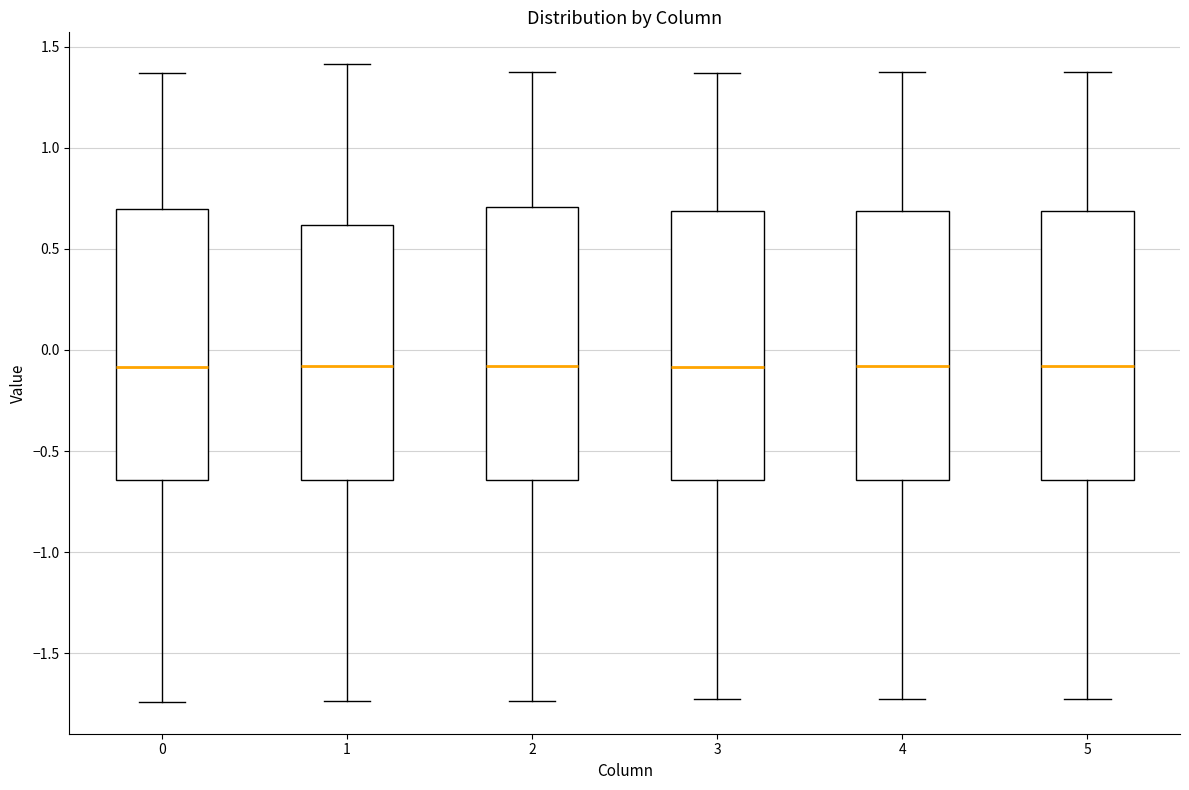

Where is the lower edge of the box at x = 1 on the y-axis? The values are not printed on the chart, so give them approximately, as read against the axis.

-0.65